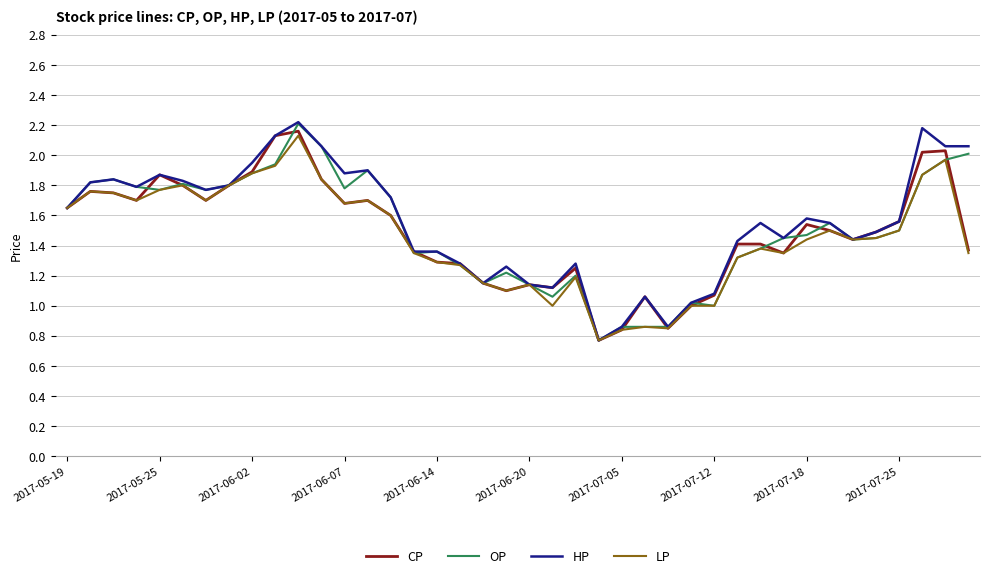

How many lines are shown in the chart?

4